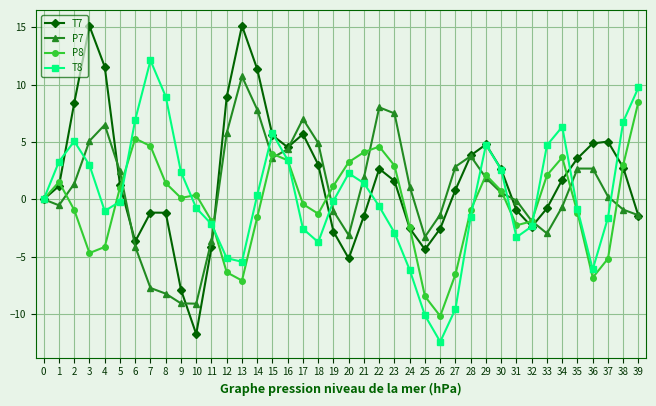

True or false: T7 has a value of 5.7 at 17.

True